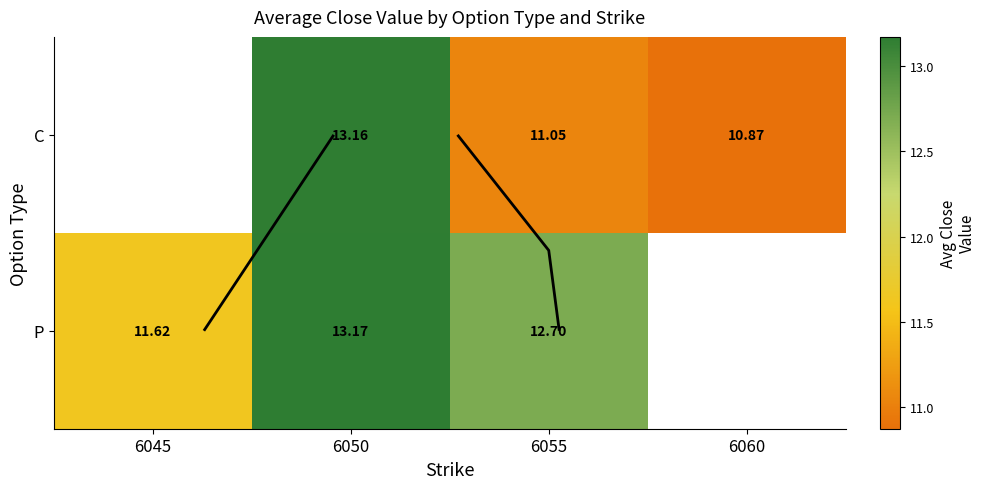

At which label is P closest to 12?

6045